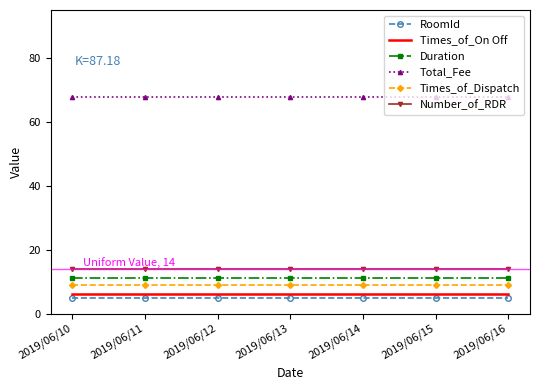

True or false: Times_of_Dispatch and Duration cross at least once.

False